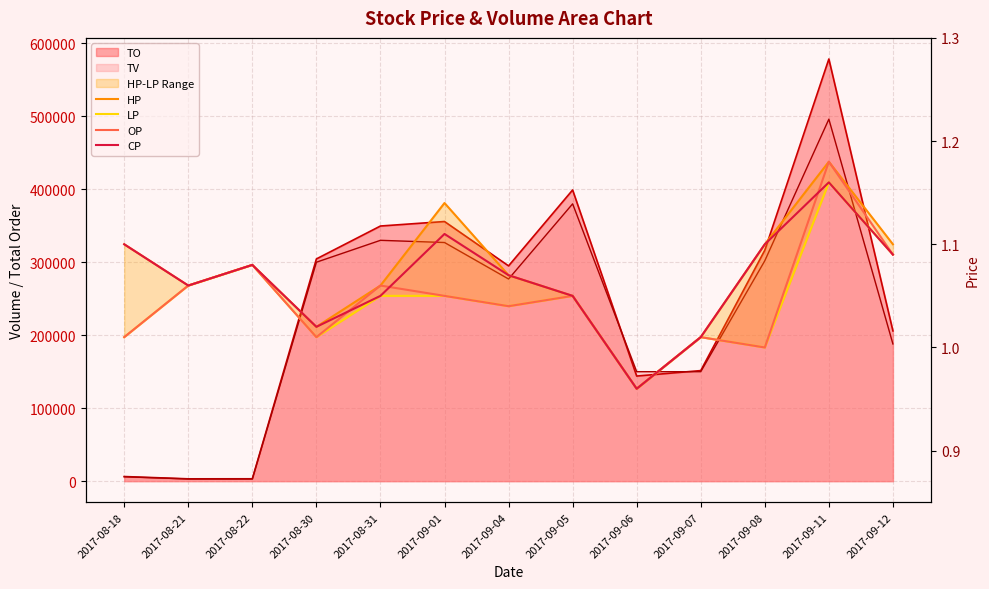

True or false: CP and LP cross at least once.

False